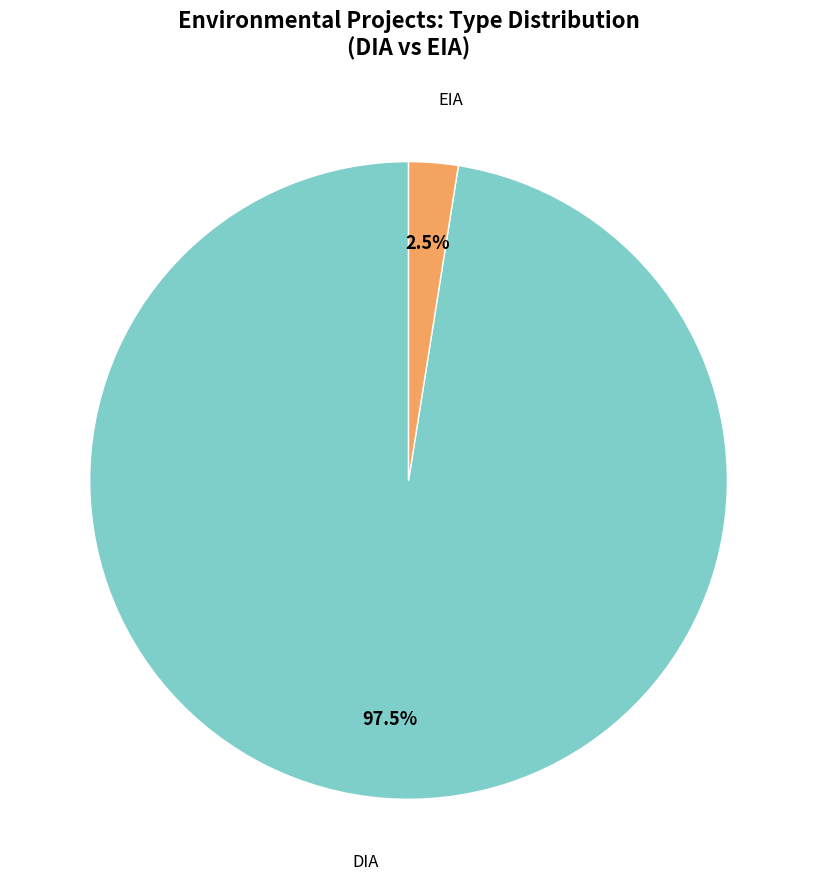

Do EIA and DIA together represent more than half of the pie?

Yes